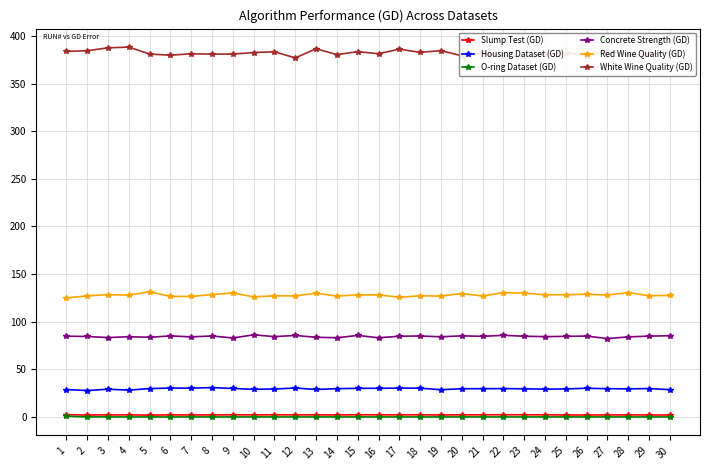

What is the sum of all Slump Test (GD) values?

64.7